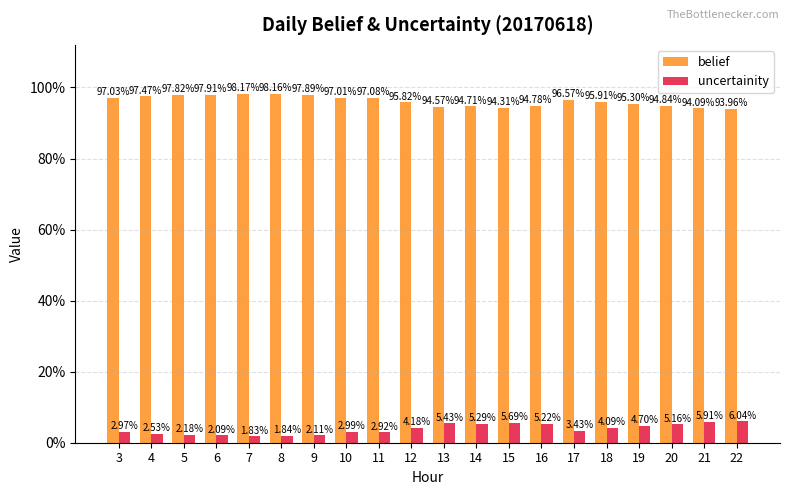

Reading right to left, extract all data points from this chart.

belief: 22=0.9	21=0.9	20=0.9	19=1.0	18=1.0	17=1.0	16=0.9	15=0.9	14=0.9	13=0.9	12=1.0	11=1.0	10=1.0	9=1.0	8=1.0	7=1.0	6=1.0	5=1.0	4=1.0	3=1.0
uncertainity: 22=0.1	21=0.1	20=0.1	19=0.0	18=0.0	17=0.0	16=0.1	15=0.1	14=0.1	13=0.1	12=0.0	11=0.0	10=0.0	9=0.0	8=0.0	7=0.0	6=0.0	5=0.0	4=0.0	3=0.0